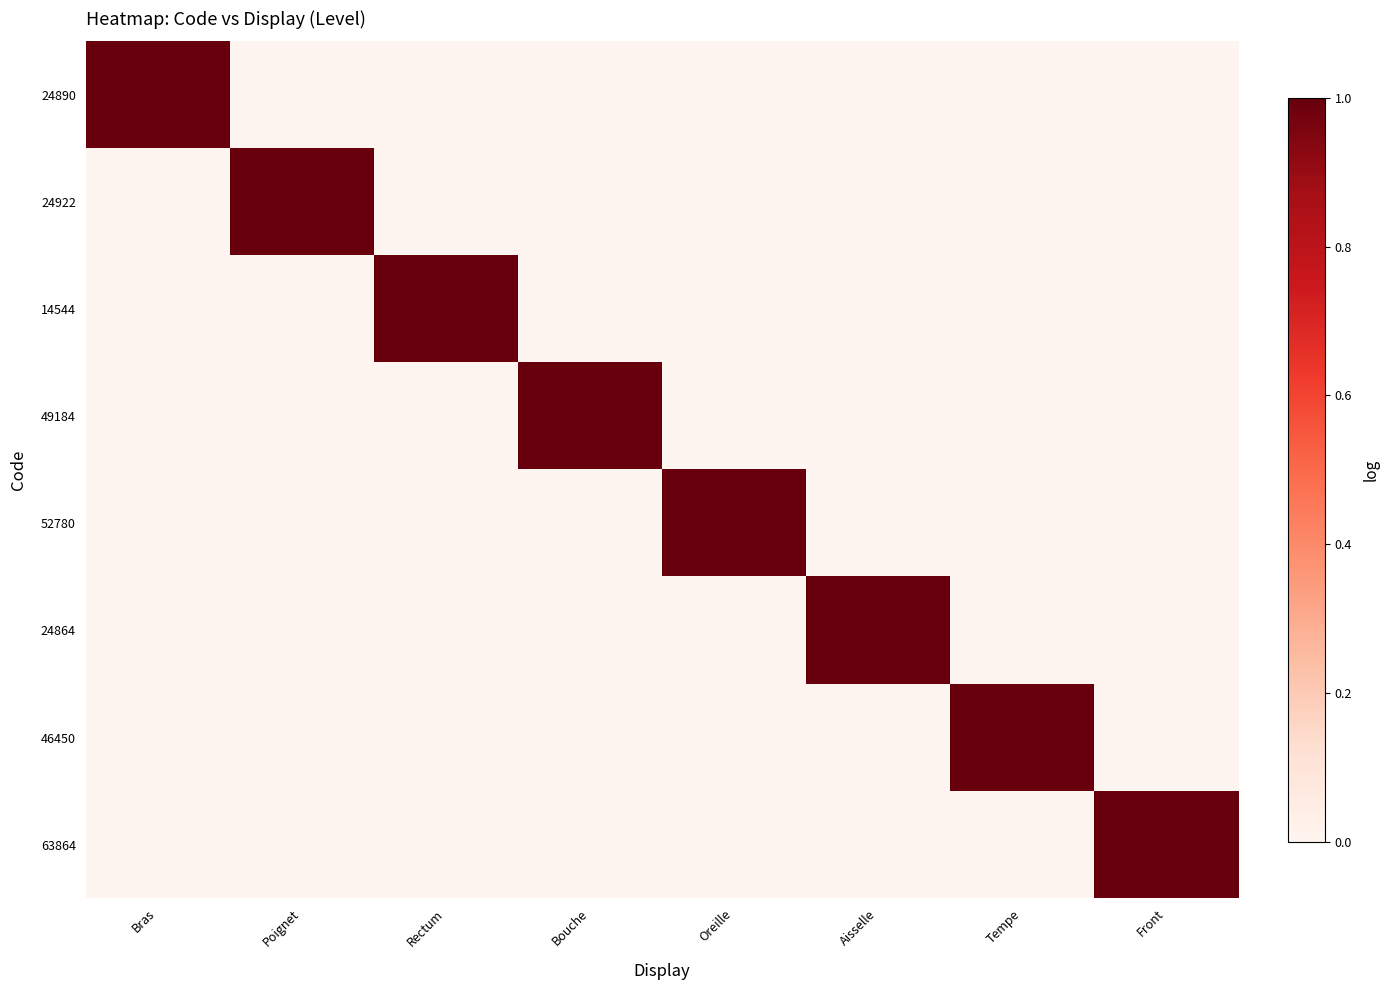

Reading right to left, list all the values displayed in this chart.

24890: Front=0	Tempe=0	Aisselle=0	Oreille=0	Bouche=0	Rectum=0	Poignet=0	Bras=1
24922: Front=0	Tempe=0	Aisselle=0	Oreille=0	Bouche=0	Rectum=0	Poignet=1	Bras=0
14544: Front=0	Tempe=0	Aisselle=0	Oreille=0	Bouche=0	Rectum=1	Poignet=0	Bras=0
49184: Front=0	Tempe=0	Aisselle=0	Oreille=0	Bouche=1	Rectum=0	Poignet=0	Bras=0
52780: Front=0	Tempe=0	Aisselle=0	Oreille=1	Bouche=0	Rectum=0	Poignet=0	Bras=0
24864: Front=0	Tempe=0	Aisselle=1	Oreille=0	Bouche=0	Rectum=0	Poignet=0	Bras=0
46450: Front=0	Tempe=1	Aisselle=0	Oreille=0	Bouche=0	Rectum=0	Poignet=0	Bras=0
63864: Front=1	Tempe=0	Aisselle=0	Oreille=0	Bouche=0	Rectum=0	Poignet=0	Bras=0